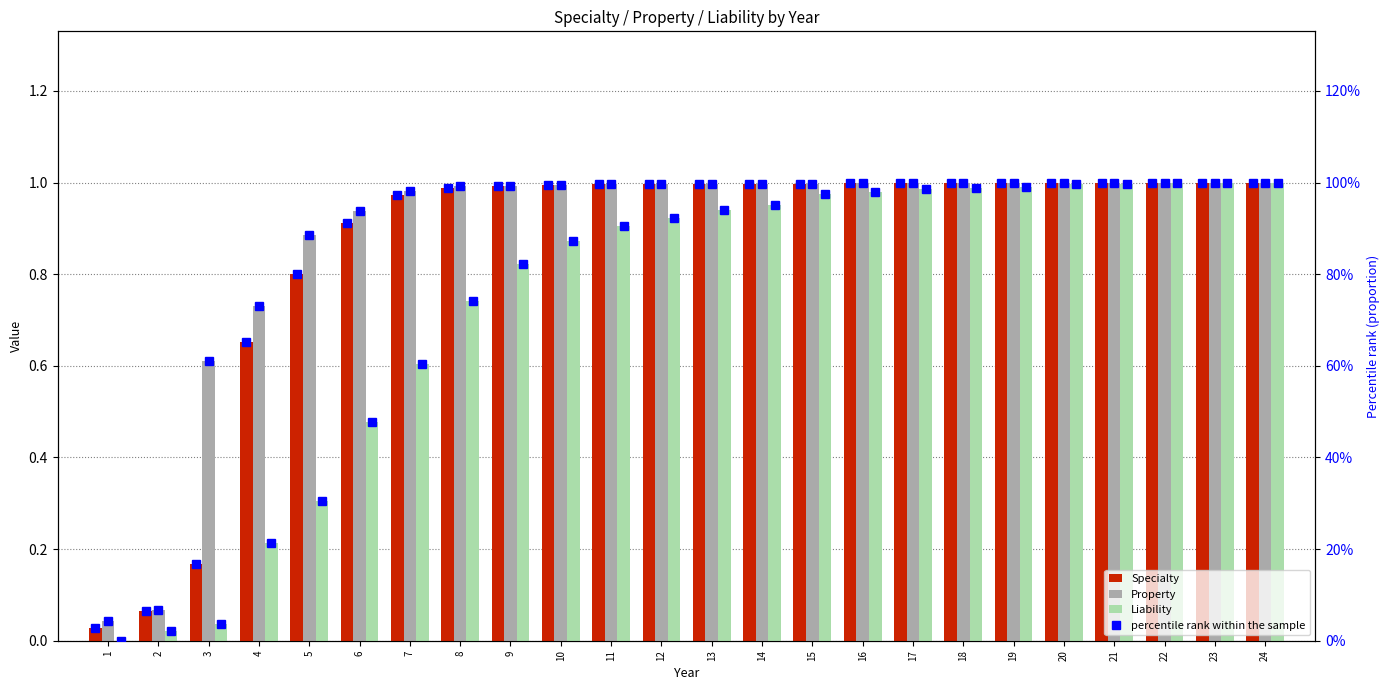

Between 6 and 14, which series saw the biggest shift?

Liability